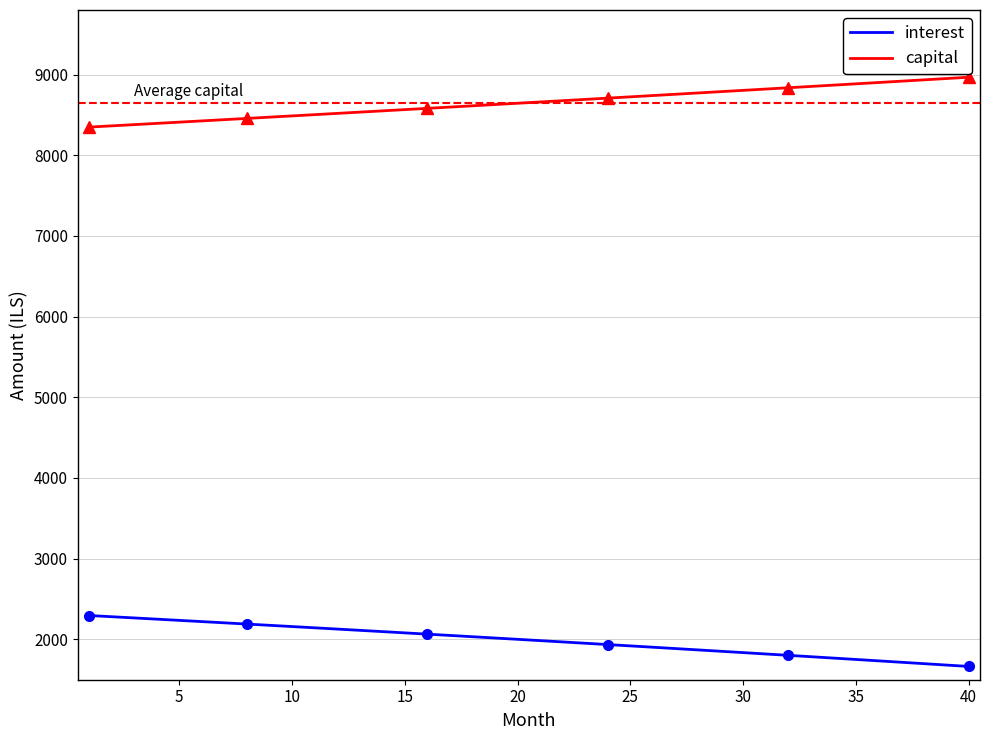

What is the lowest value of the interest series?

1664.5